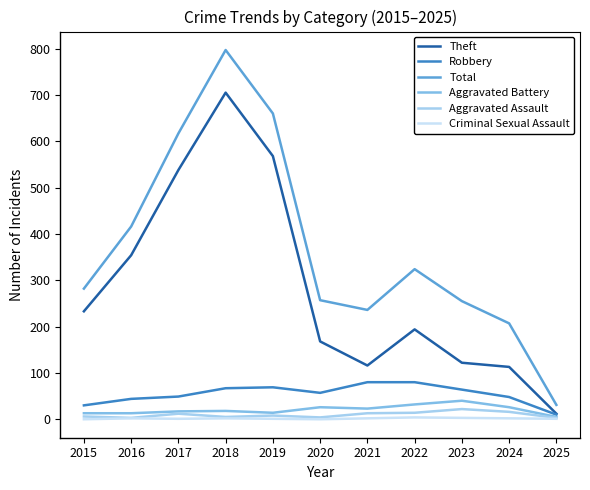

True or false: Theft and Total intersect in this chart.

False